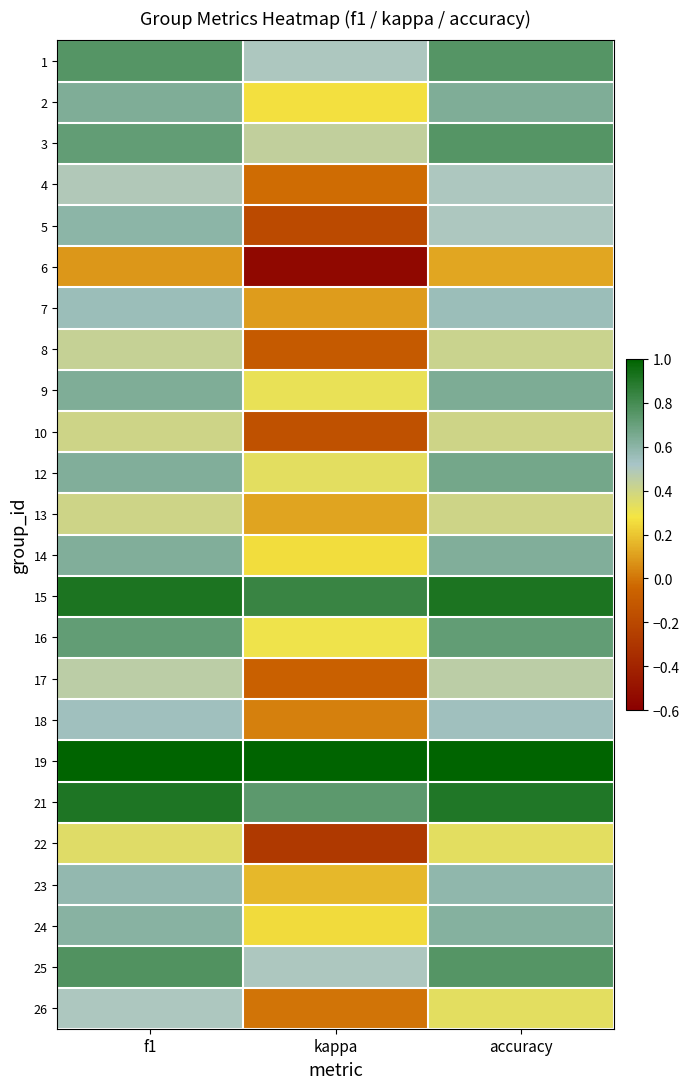

Reading right to left, what are all the values shown in this chart?

1: accuracy=0.8	kappa=0.5	f1=0.8
2: accuracy=0.6	kappa=0.3	f1=0.6
3: accuracy=0.8	kappa=0.4	f1=0.7
4: accuracy=0.5	kappa=-0.0	f1=0.5
5: accuracy=0.5	kappa=-0.2	f1=0.6
6: accuracy=0.1	kappa=-0.6	f1=0.1
7: accuracy=0.6	kappa=0.1	f1=0.6
8: accuracy=0.4	kappa=-0.1	f1=0.4
9: accuracy=0.6	kappa=0.3	f1=0.6
10: accuracy=0.4	kappa=-0.2	f1=0.4
12: accuracy=0.7	kappa=0.3	f1=0.6
13: accuracy=0.4	kappa=0.1	f1=0.4
14: accuracy=0.6	kappa=0.3	f1=0.6
15: accuracy=0.9	kappa=0.8	f1=0.9
16: accuracy=0.7	kappa=0.3	f1=0.7
17: accuracy=0.5	kappa=-0.1	f1=0.5
18: accuracy=0.5	kappa=0.0	f1=0.5
19: accuracy=1.0	kappa=1.0	f1=1.0
21: accuracy=0.9	kappa=0.7	f1=0.9
22: accuracy=0.3	kappa=-0.3	f1=0.3
23: accuracy=0.6	kappa=0.2	f1=0.6
24: accuracy=0.6	kappa=0.3	f1=0.6
25: accuracy=0.8	kappa=0.5	f1=0.8
26: accuracy=0.3	kappa=0.0	f1=0.5